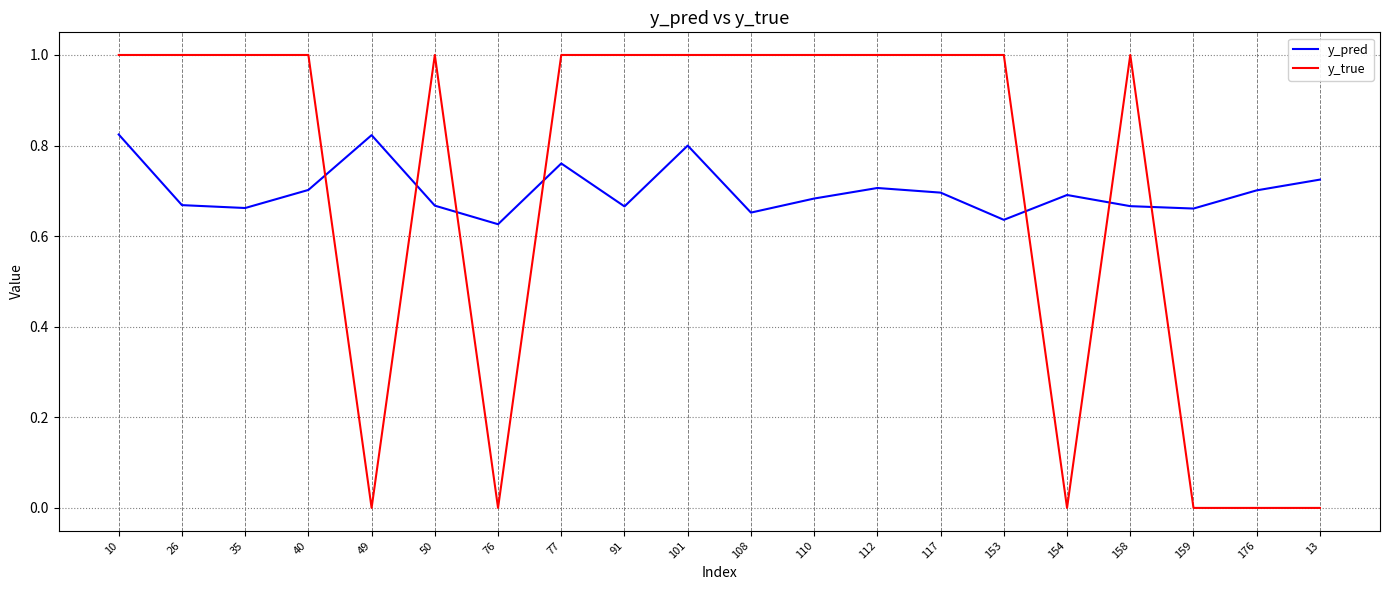

Is the value of y_true at 110 greater than the value of y_pred at 159?

Yes